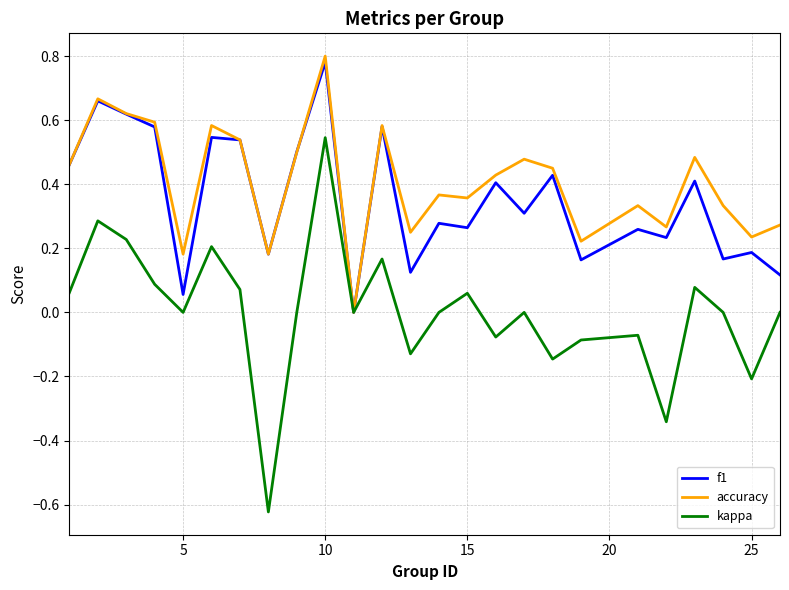

Which series has the widest spread of values?

kappa